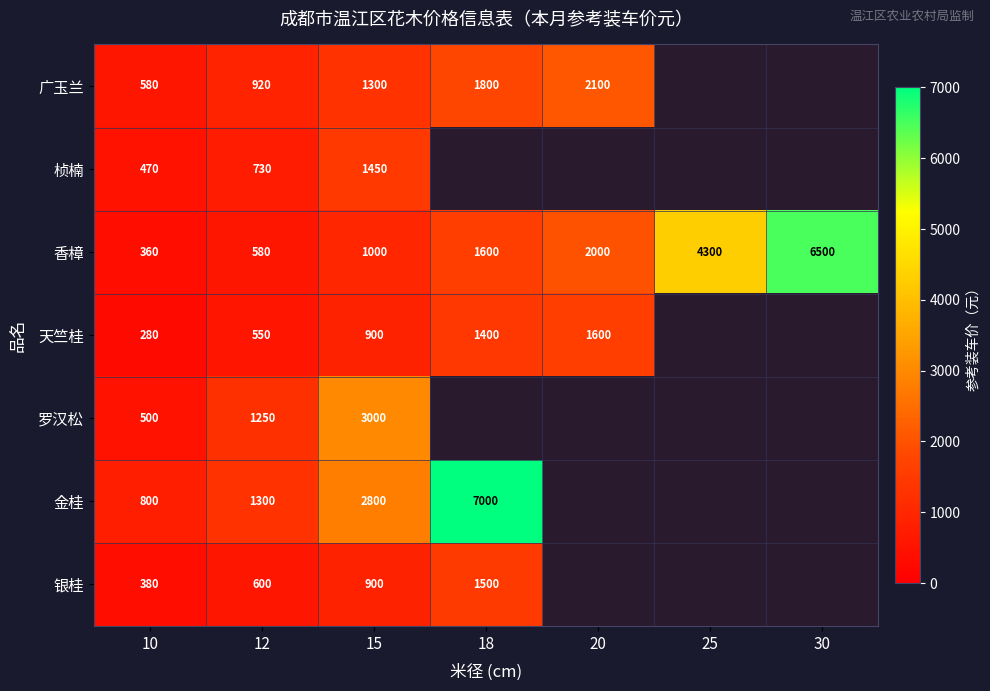

What is the total value across all series at 12?

5930